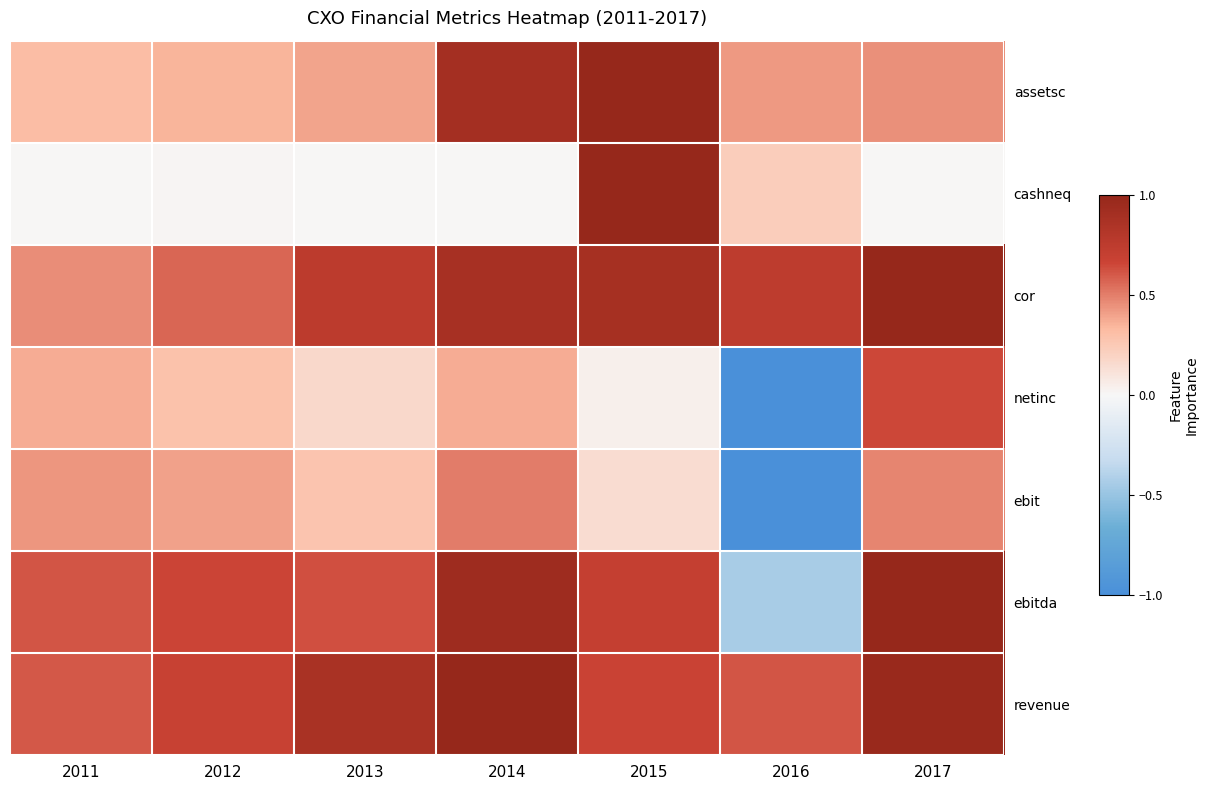

What is the difference between the highest and lowest values at 2016?

1.7